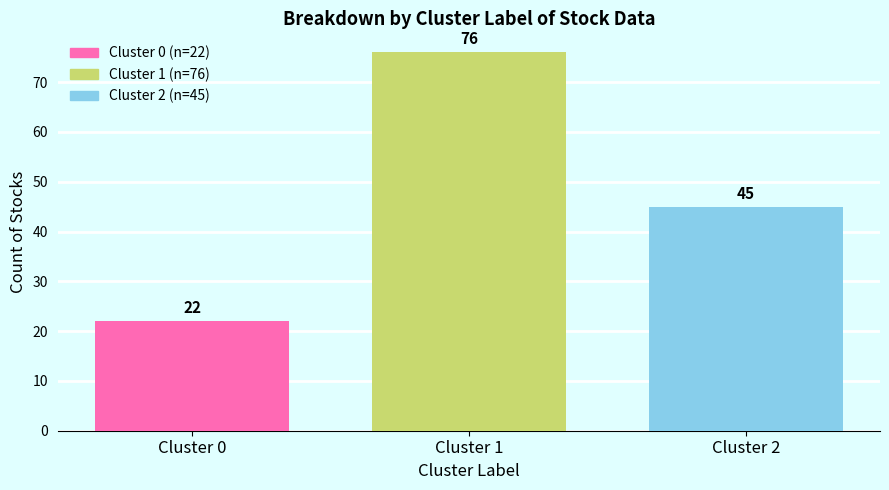

Is it true that the value at Cluster 0 is 22?

True